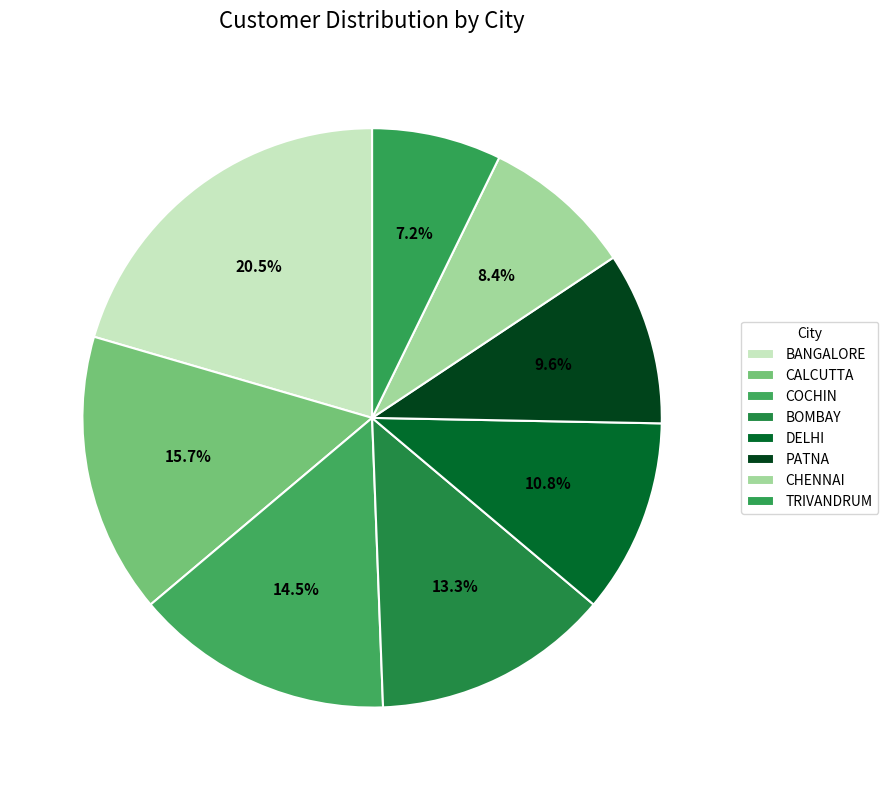

What is the smallest slice in the pie chart?

TRIVANDRUM